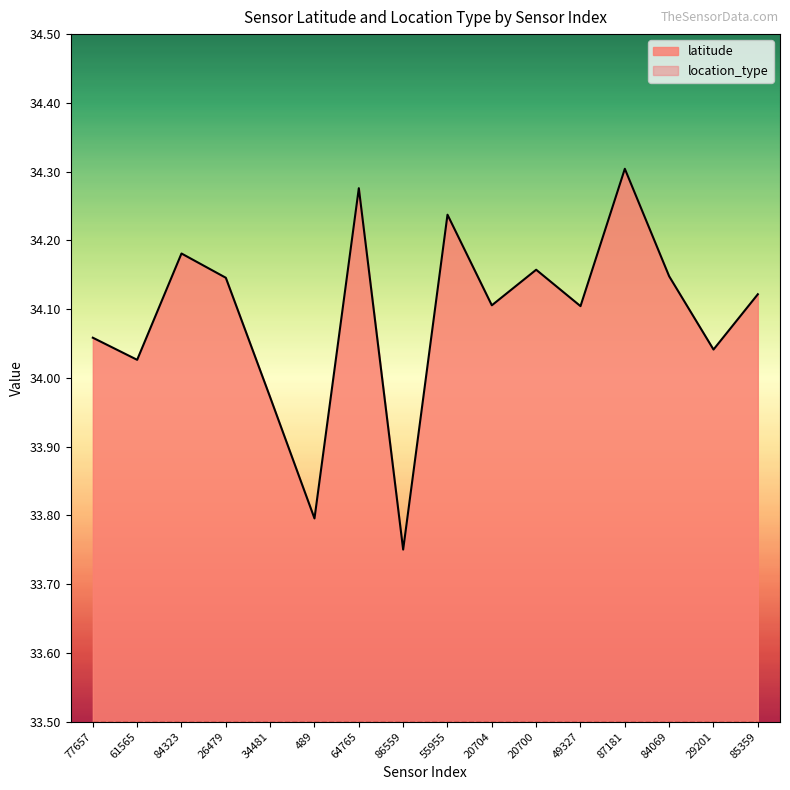

At which category does the chart reach its peak across all series?

87181